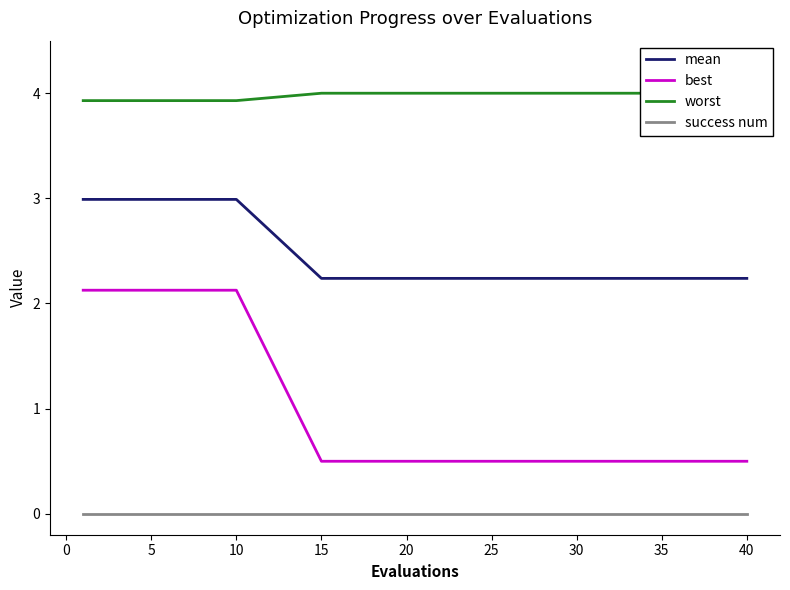

Reading right to left, transcribe all the data shown in this chart.

mean: 2.2	2.2	2.2	2.2	2.2	2.2	2.2	2.2	2.2	2.2	2.2	2.2	3.0	3.0	3.0
best: 0.5	0.5	0.5	0.5	0.5	0.5	0.5	0.5	0.5	0.5	0.5	0.5	2.1	2.1	2.1
worst: 4.0	4.0	4.0	4.0	4.0	4.0	4.0	4.0	4.0	4.0	4.0	4.0	3.9	3.9	3.9
success num: 0.0	0.0	0.0	0.0	0.0	0.0	0.0	0.0	0.0	0.0	0.0	0.0	0.0	0.0	0.0